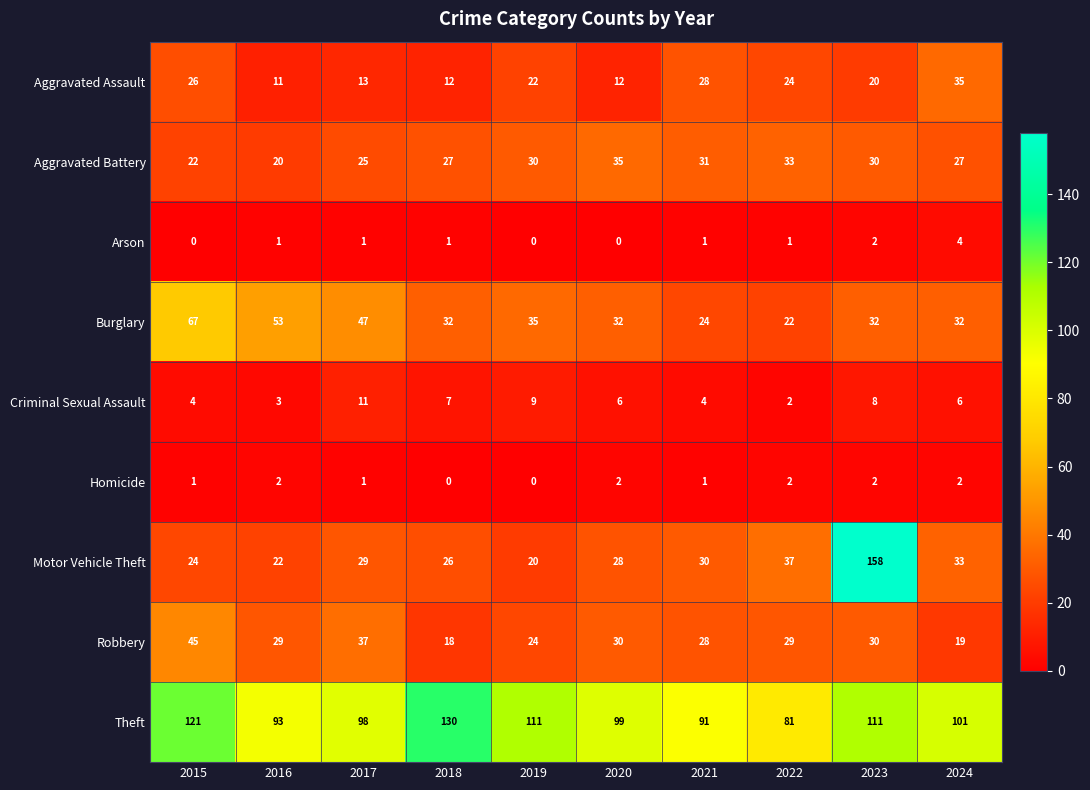

Which series has the largest range (max minus min)?

Motor Vehicle Theft